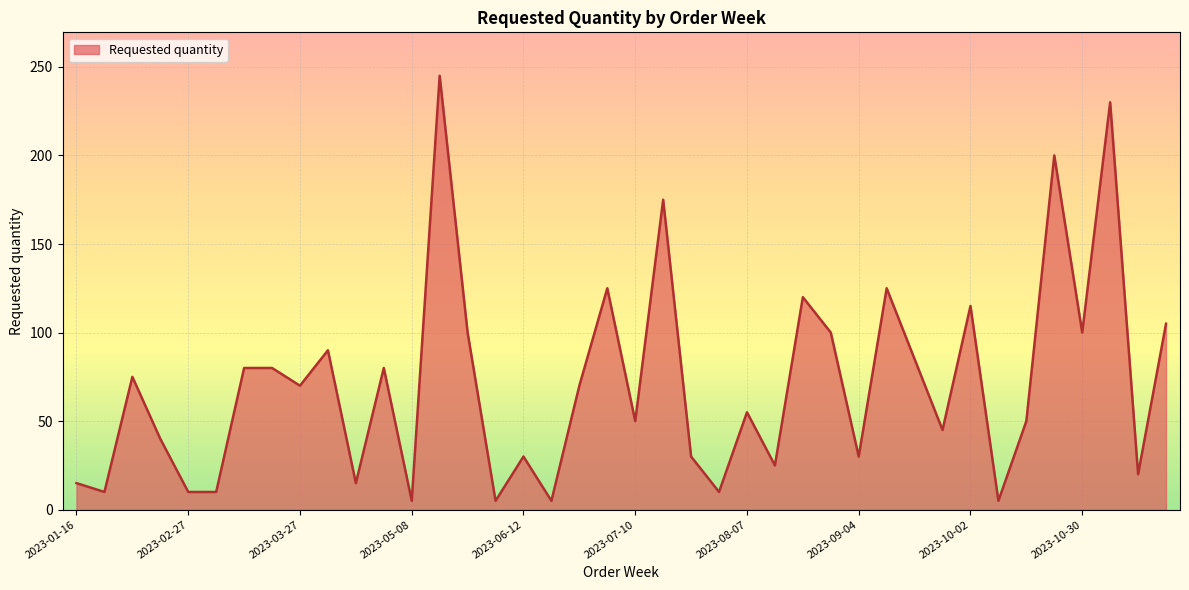

How many values are below 70?

20